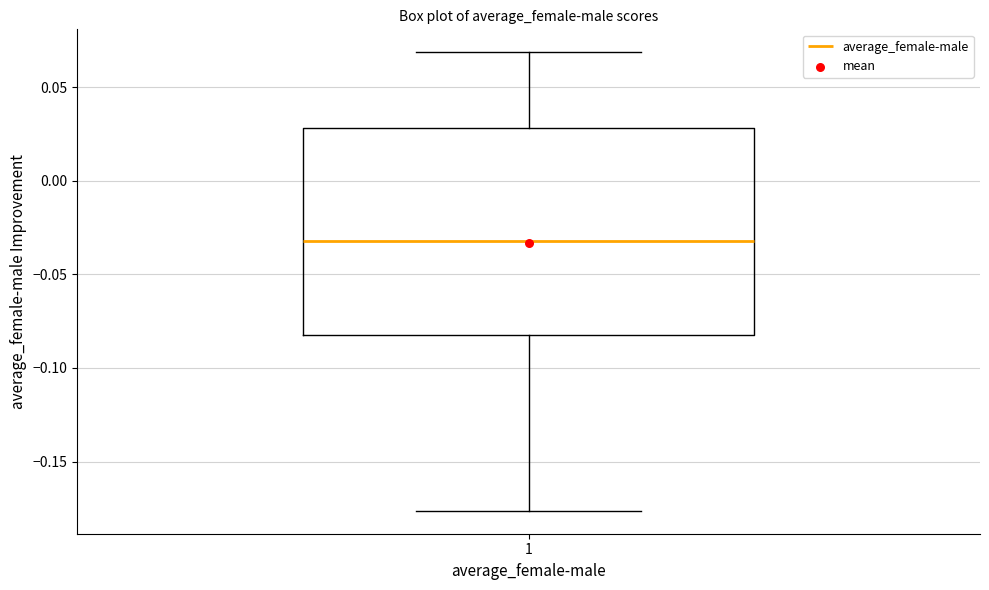

Transcribe this box plot: give where the median line is, the range the box spans, and where the two whiskers end, as read against the y-axis. The values are not printed on the chart, so give them approximately, as read against the axis.

median -0.030, box -0.080 to 0.030, whiskers -0.175 to 0.070